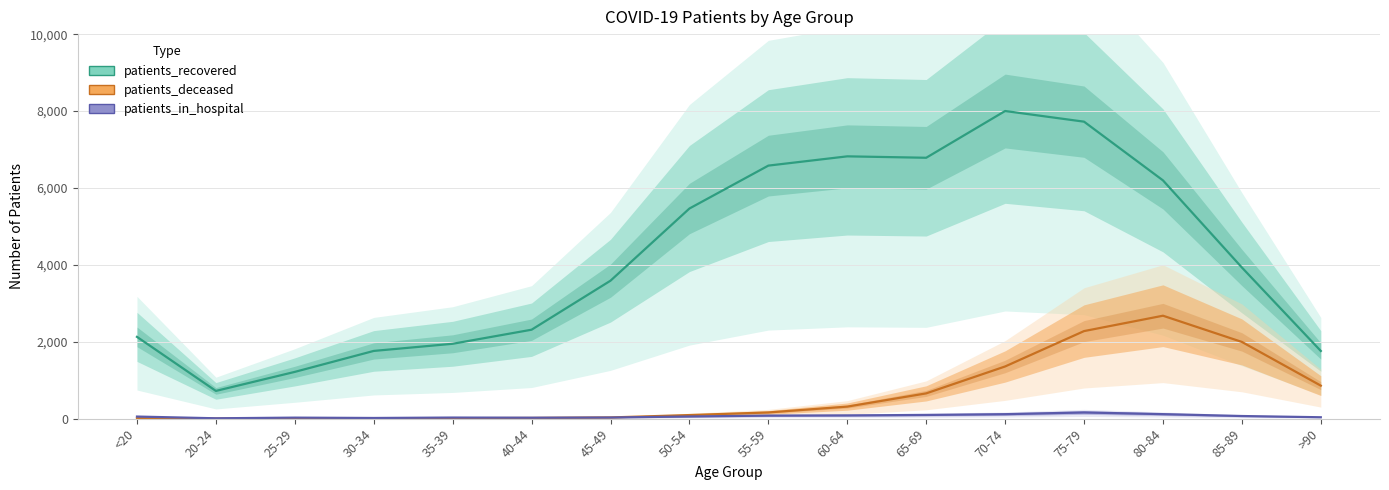

At which label does patients_deceased reach its peak?

80-84